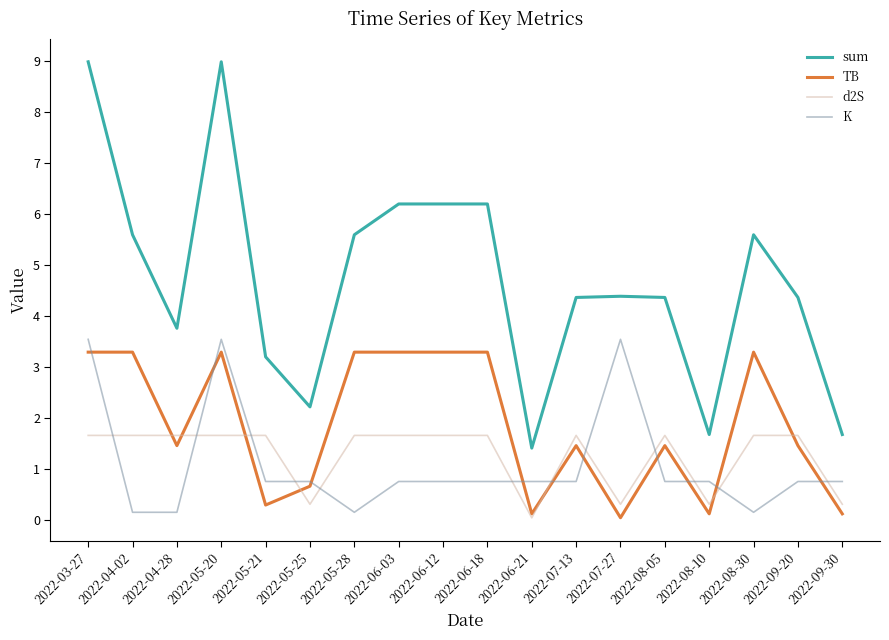

Where is the first local maximum for K?

2022-05-20